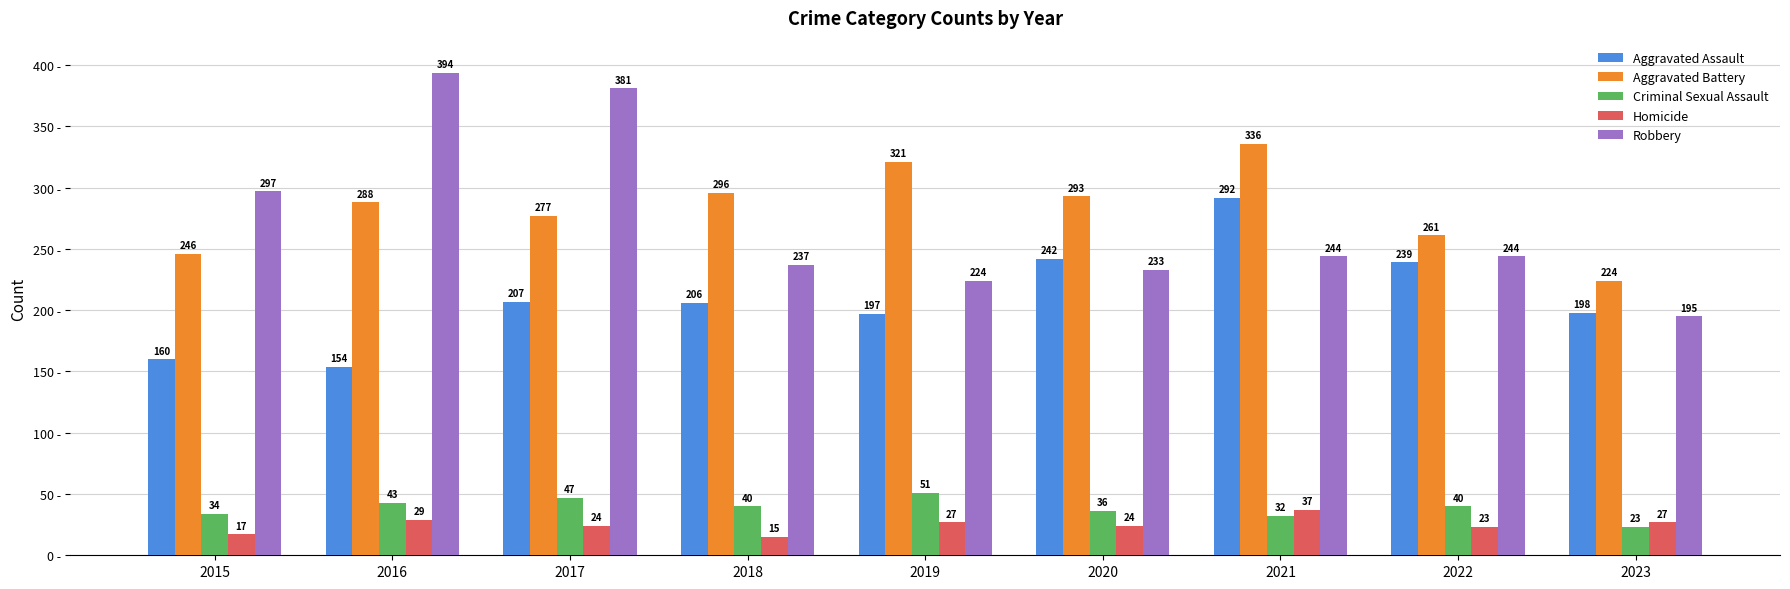

Count the number of data series in this chart.

5